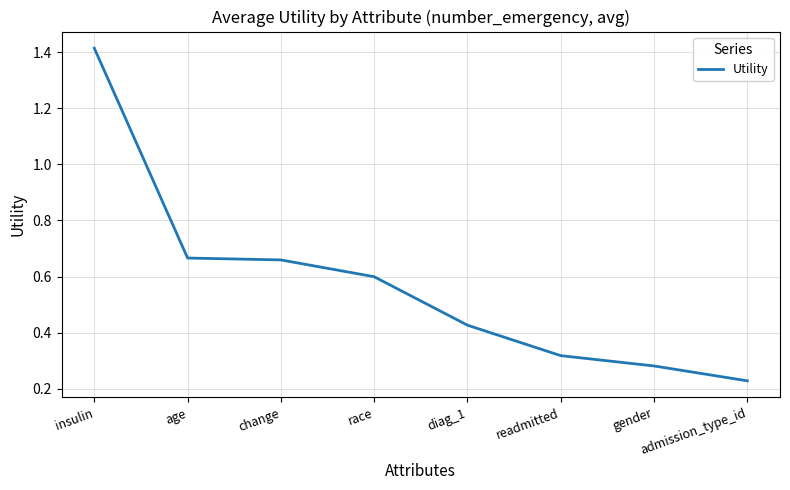

True or false: the data shows 0.9 at race.

False